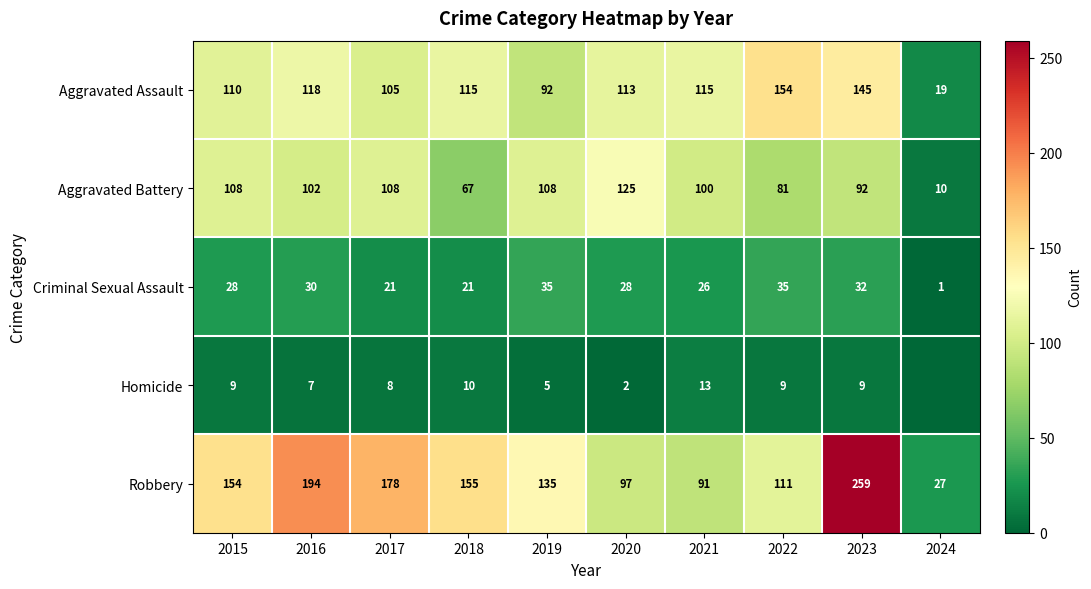

At 2017, list the series in order from smallest to largest.

Homicide, Criminal Sexual Assault, Aggravated Assault, Aggravated Battery, Robbery